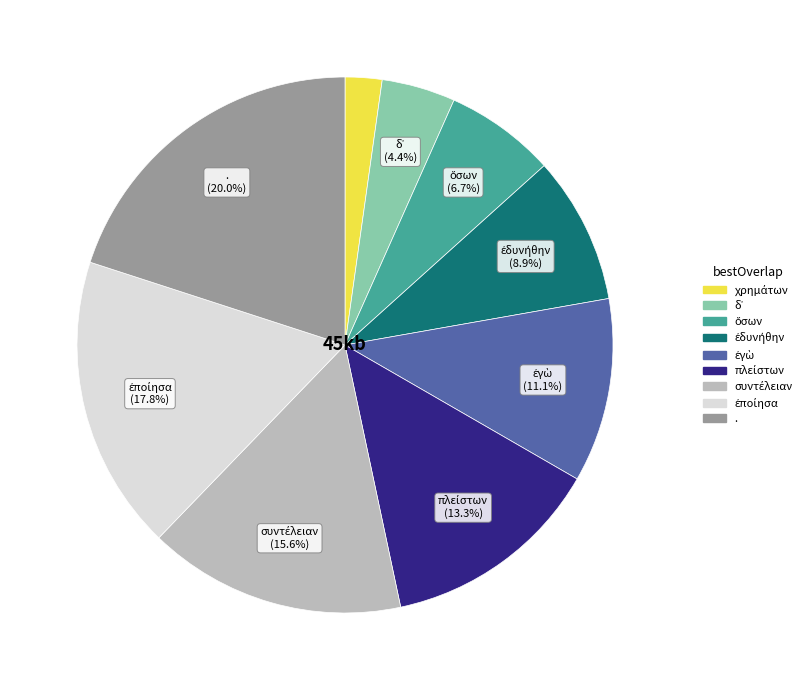

Which category has the biggest portion of the pie?

.